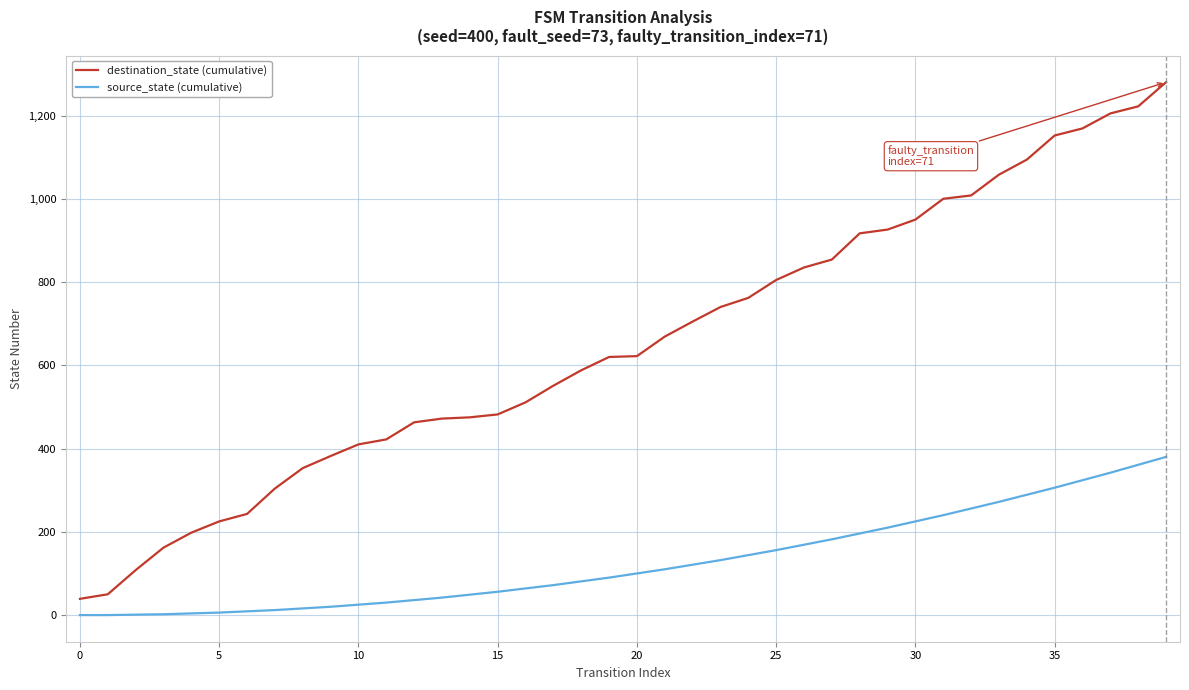

Which series has the largest range (max minus min)?

destination_state (cumulative)